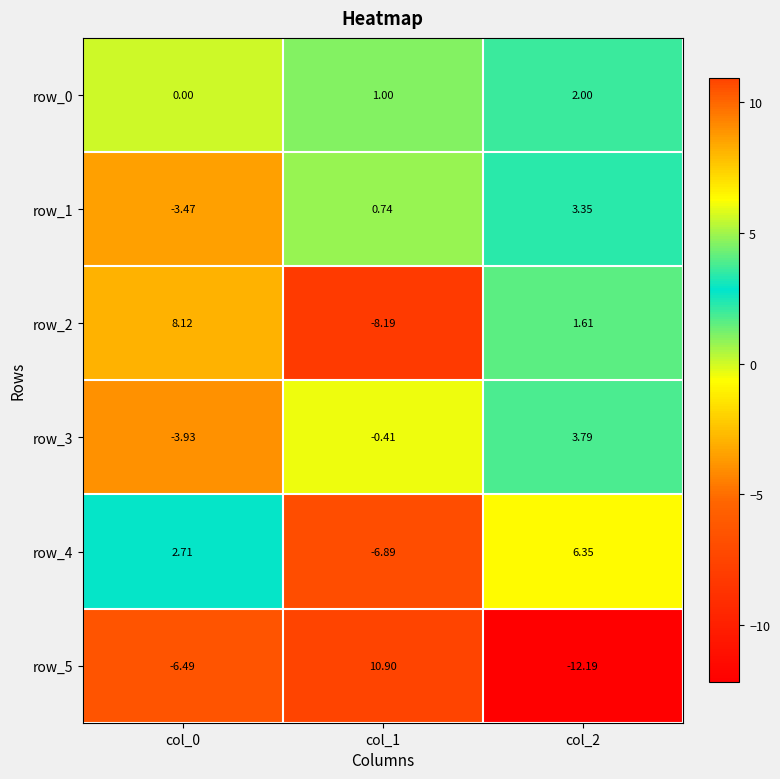

Is the value of row_4 at col_1 greater than the value of row_1 at col_1?

No